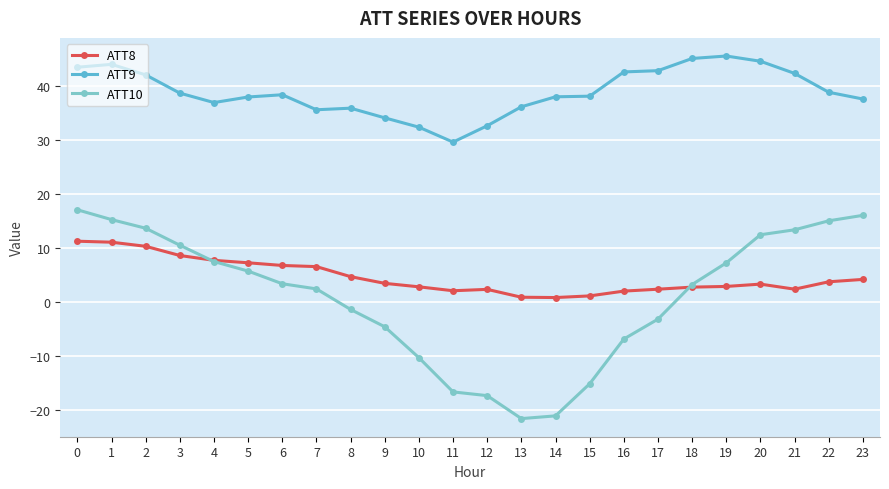

True or false: ATT10 and ATT8 cross at least once.

True